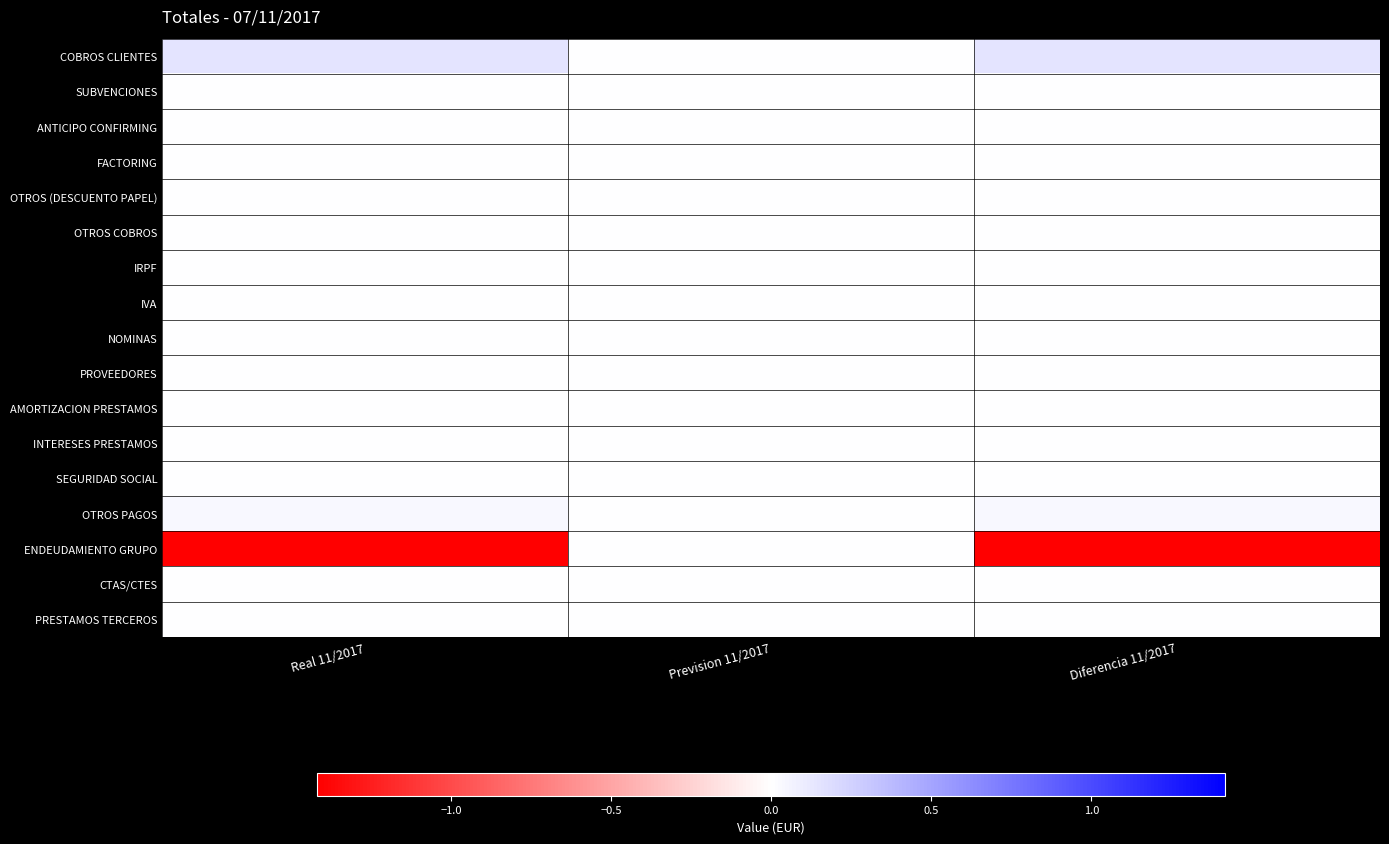

Reading left to right, what are all the values shown in this chart?

COBROS CLIENTES: Real 11/2017=1514905.6	Prevision 11/2017=0.0	Diferencia 11/2017=1514905.6
SUBVENCIONES: Real 11/2017=0.0	Prevision 11/2017=0.0	Diferencia 11/2017=0.0
ANTICIPO CONFIRMING: Real 11/2017=0.0	Prevision 11/2017=0.0	Diferencia 11/2017=0.0
FACTORING: Real 11/2017=0.0	Prevision 11/2017=0.0	Diferencia 11/2017=0.0
OTROS (DESCUENTO PAPEL): Real 11/2017=0.0	Prevision 11/2017=0.0	Diferencia 11/2017=0.0
OTROS COBROS: Real 11/2017=0.0	Prevision 11/2017=0.0	Diferencia 11/2017=0.0
IRPF: Real 11/2017=0.0	Prevision 11/2017=0.0	Diferencia 11/2017=0.0
IVA: Real 11/2017=0.0	Prevision 11/2017=0.0	Diferencia 11/2017=0.0
NOMINAS: Real 11/2017=22731.0	Prevision 11/2017=0.0	Diferencia 11/2017=22731.0
PROVEEDORES: Real 11/2017=35337.4	Prevision 11/2017=0.0	Diferencia 11/2017=35337.4
AMORTIZACION PRESTAMOS: Real 11/2017=50964.4	Prevision 11/2017=0.0	Diferencia 11/2017=50964.4
INTERESES PRESTAMOS: Real 11/2017=125.5	Prevision 11/2017=0.0	Diferencia 11/2017=125.5
SEGURIDAD SOCIAL: Real 11/2017=0.0	Prevision 11/2017=0.0	Diferencia 11/2017=0.0
OTROS PAGOS: Real 11/2017=423485.2	Prevision 11/2017=0.0	Diferencia 11/2017=423485.2
ENDEUDAMIENTO GRUPO: Real 11/2017=-14190585.1	Prevision 11/2017=0.0	Diferencia 11/2017=-14190585.1
CTAS/CTES: Real 11/2017=59871.1	Prevision 11/2017=0.0	Diferencia 11/2017=59871.1
PRESTAMOS TERCEROS: Real 11/2017=0.0	Prevision 11/2017=0.0	Diferencia 11/2017=0.0